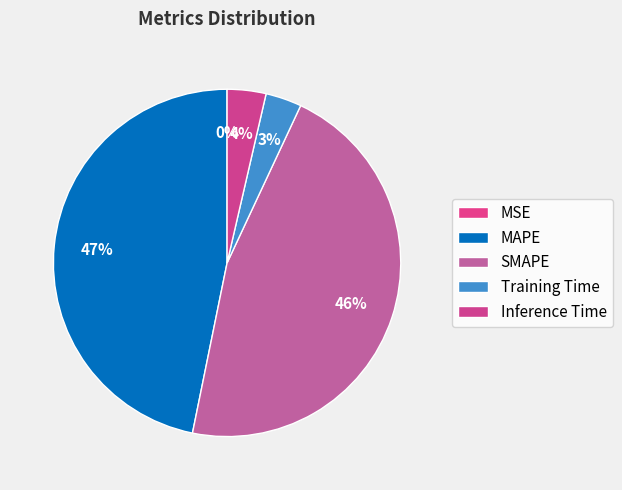

The Training Time slice represents 15% of the pie. True or false?

False